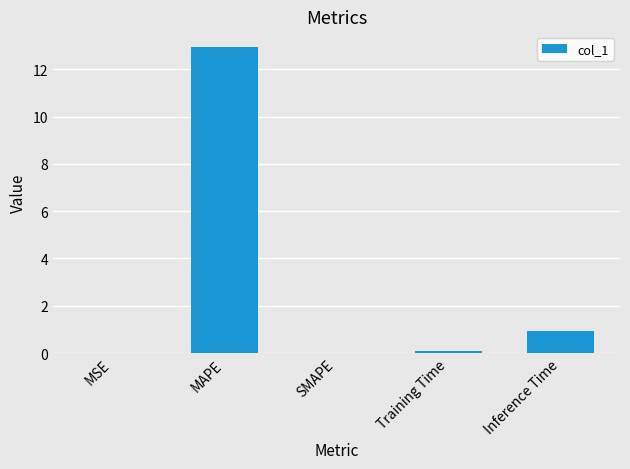

Where is the data nearest to the value 6?

Inference Time